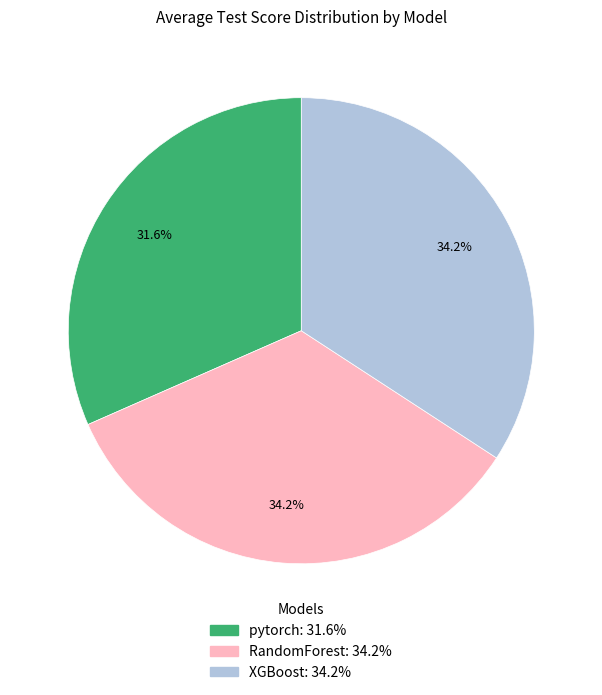

How many slices are in this pie chart?

3